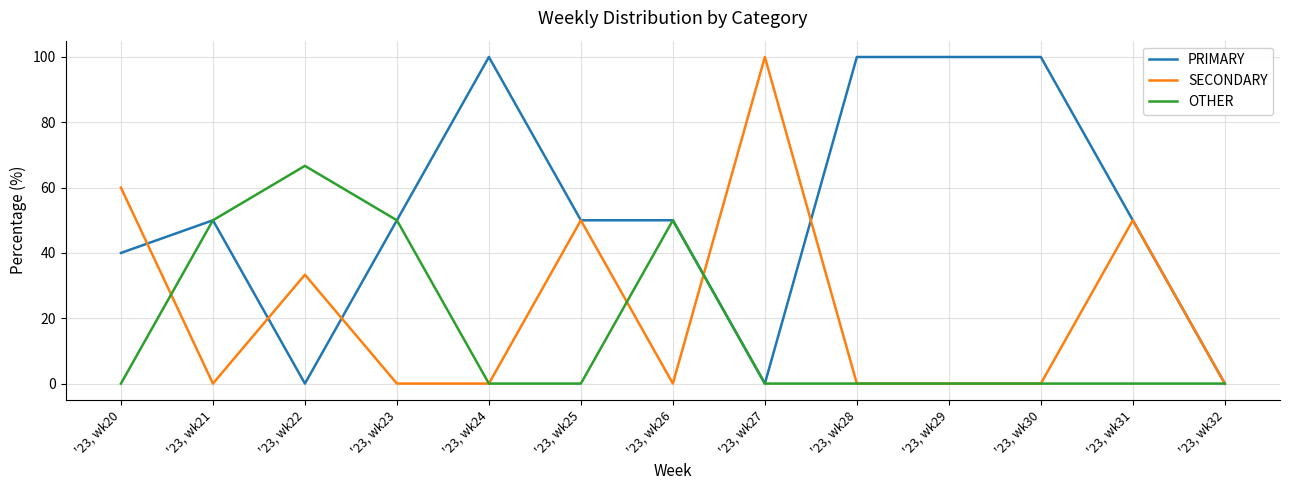

What is the spread (max minus min) of values at '23, wk25?

50.0